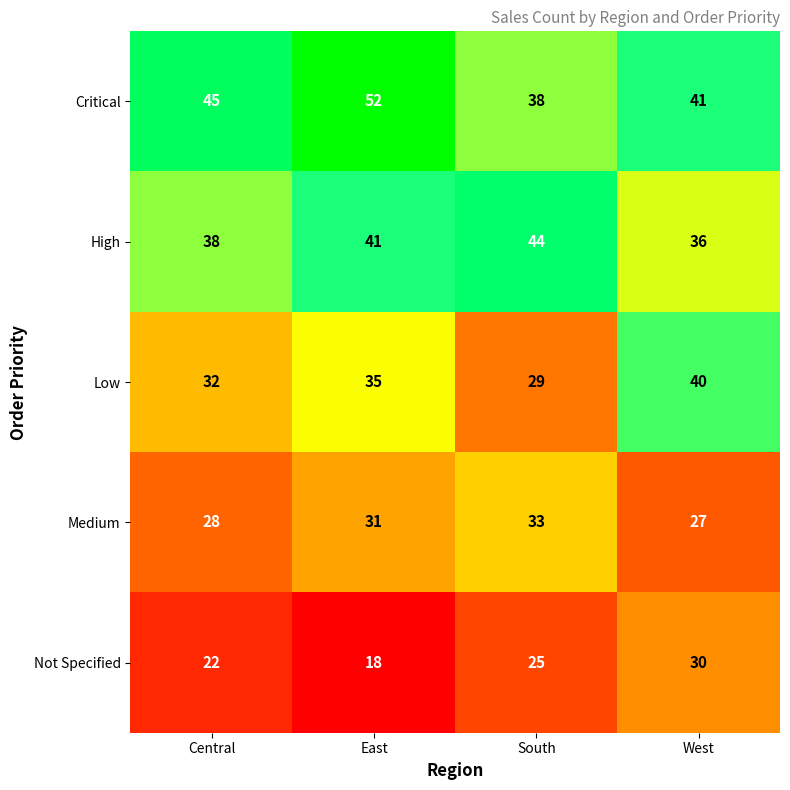

Rank the series by their maximum value, from lowest to highest.

Not Specified, Medium, Low, High, Critical